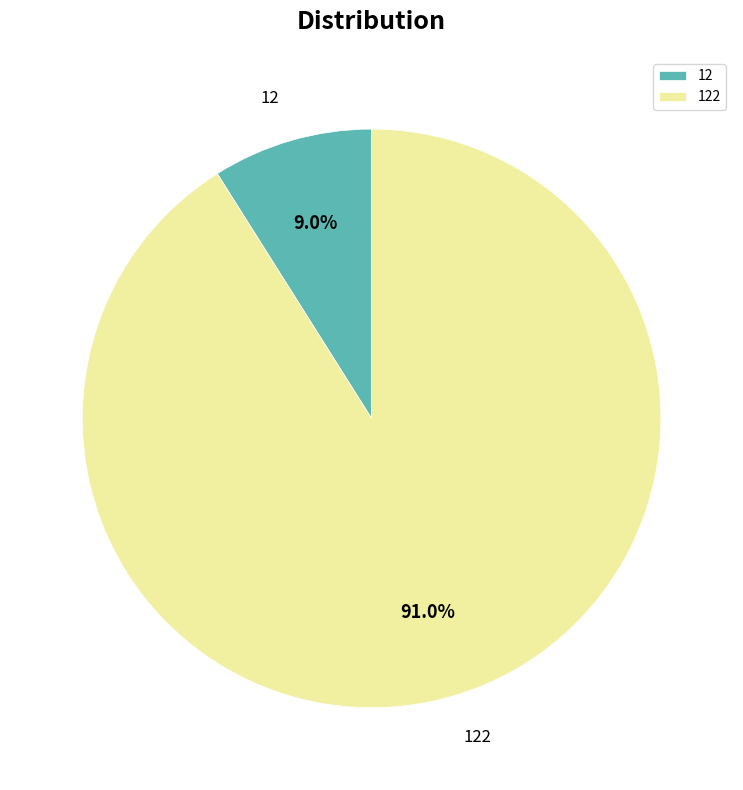

What percentage is the 12 slice, to the nearest percent?

9%